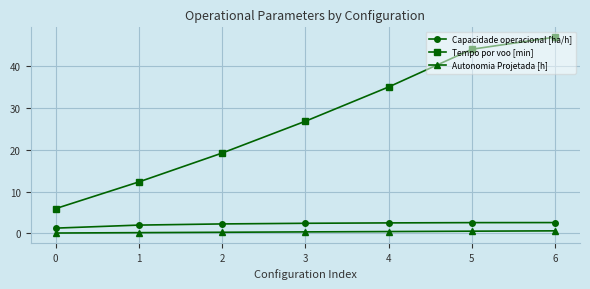

The Autonomia Projetada [h] series shows 0.1 at 0. True or false?

True